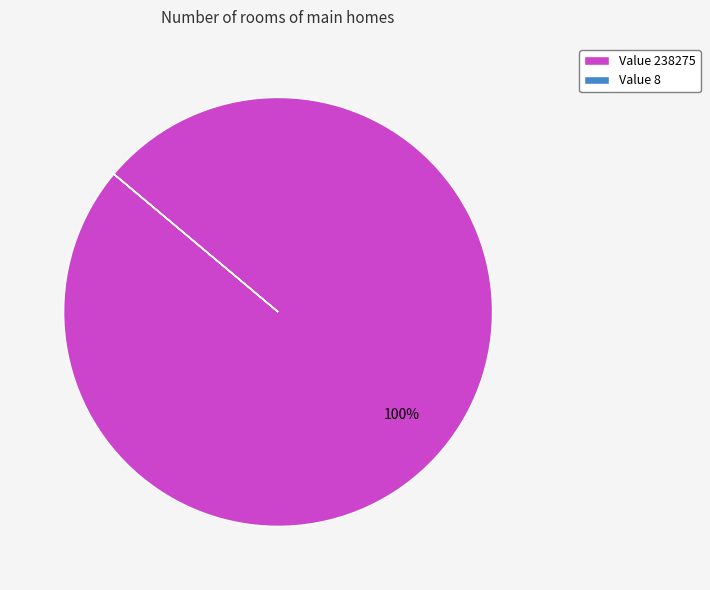

To the nearest percent, what is the average slice percentage?

50%